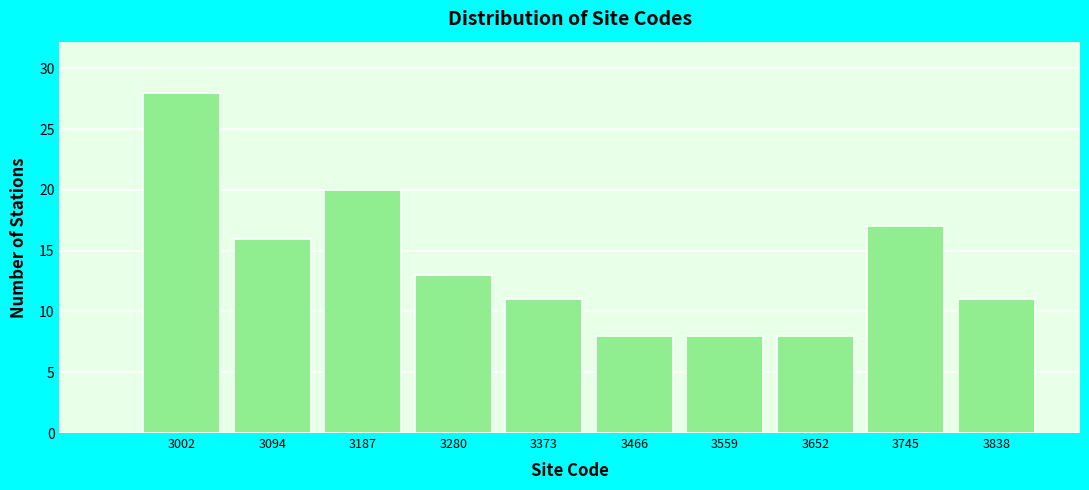

Reading right to left, what are all the values shown in this chart?

3838=11	3745=17	3652=8	3559=8	3466=8	3373=11	3280=13	3187=20	3094=16	3002=28